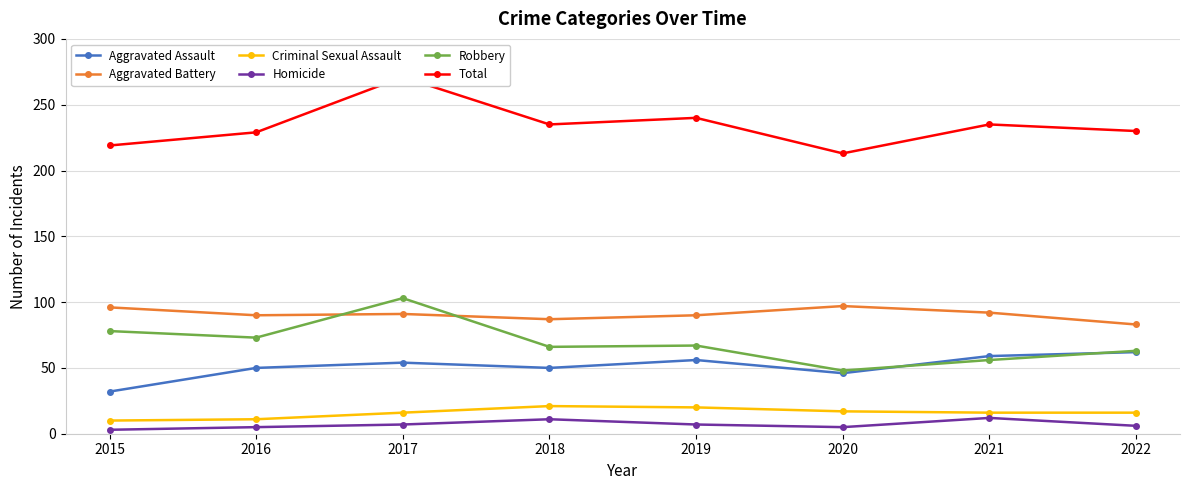

Reading left to right, transcribe all the data shown in this chart.

Aggravated Assault: 2015=32	2016=50	2017=54	2018=50	2019=56	2020=46	2021=59	2022=62
Aggravated Battery: 2015=96	2016=90	2017=91	2018=87	2019=90	2020=97	2021=92	2022=83
Criminal Sexual Assault: 2015=10	2016=11	2017=16	2018=21	2019=20	2020=17	2021=16	2022=16
Homicide: 2015=3	2016=5	2017=7	2018=11	2019=7	2020=5	2021=12	2022=6
Robbery: 2015=78	2016=73	2017=103	2018=66	2019=67	2020=48	2021=56	2022=63
Total: 2015=219	2016=229	2017=271	2018=235	2019=240	2020=213	2021=235	2022=230